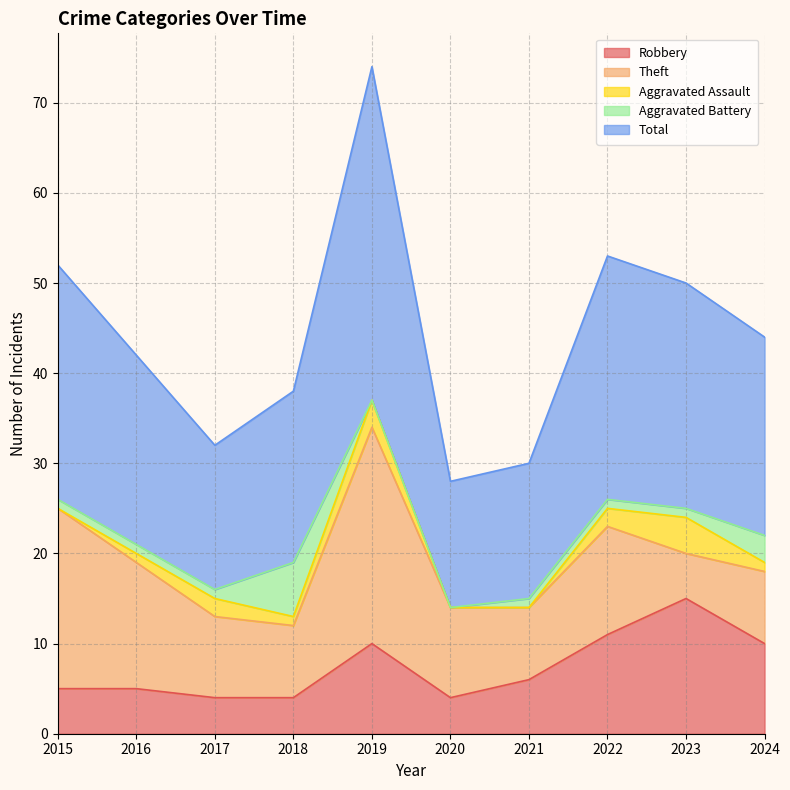

List the series in order of their peak value, highest first.

Total, Theft, Robbery, Aggravated Battery, Aggravated Assault